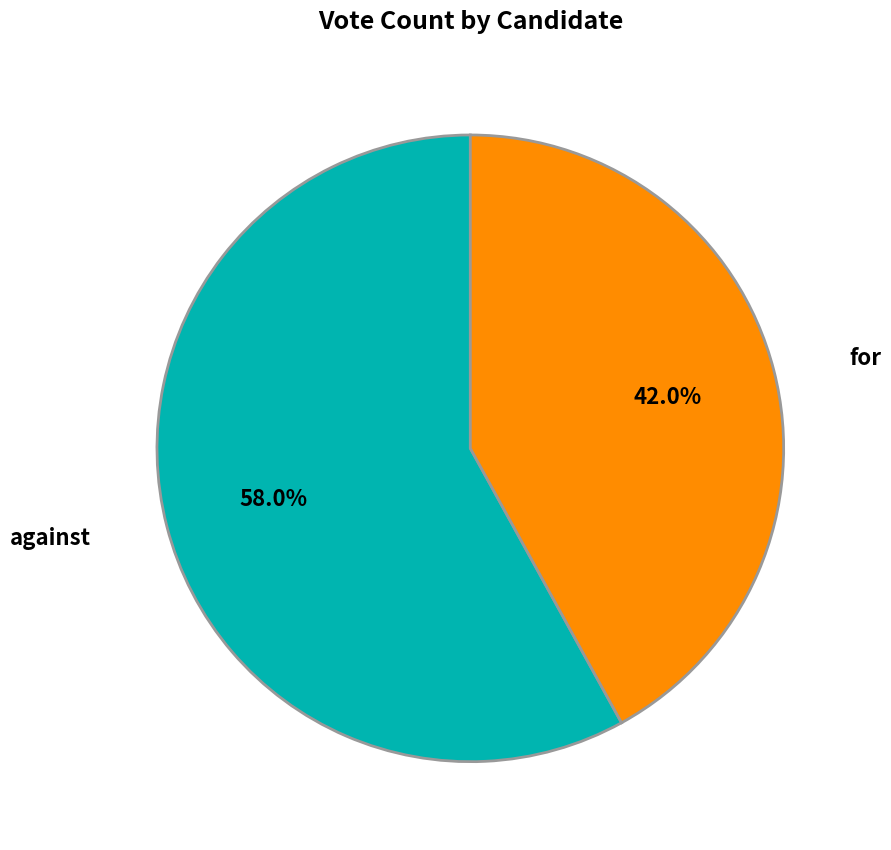

Between against and for, which is larger?

against